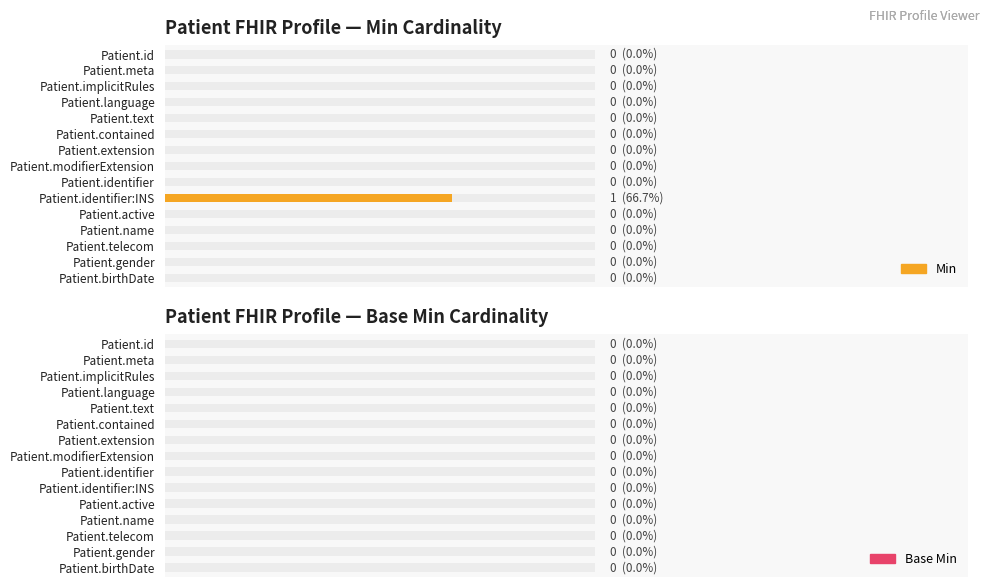

Is it true that Base Min equals 0.7 at 12?

False